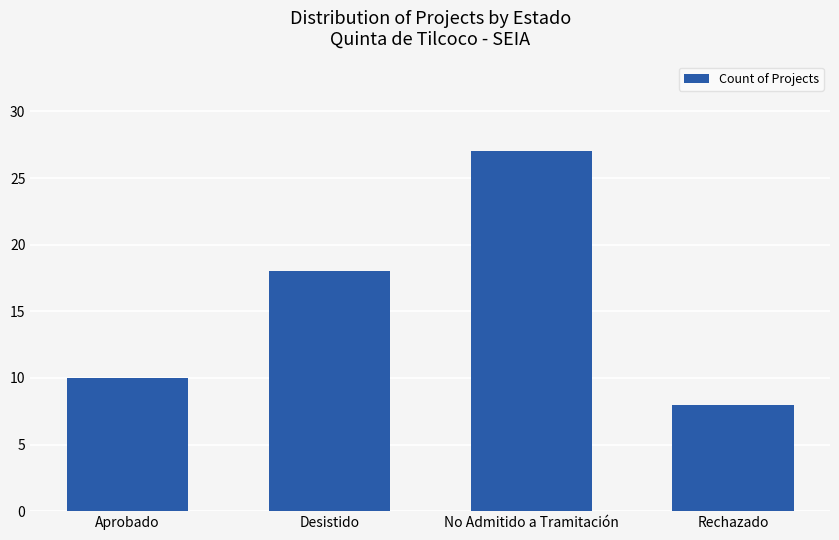

List the labels in order of value, largest first.

No Admitido a Tramitación, Desistido, Aprobado, Rechazado